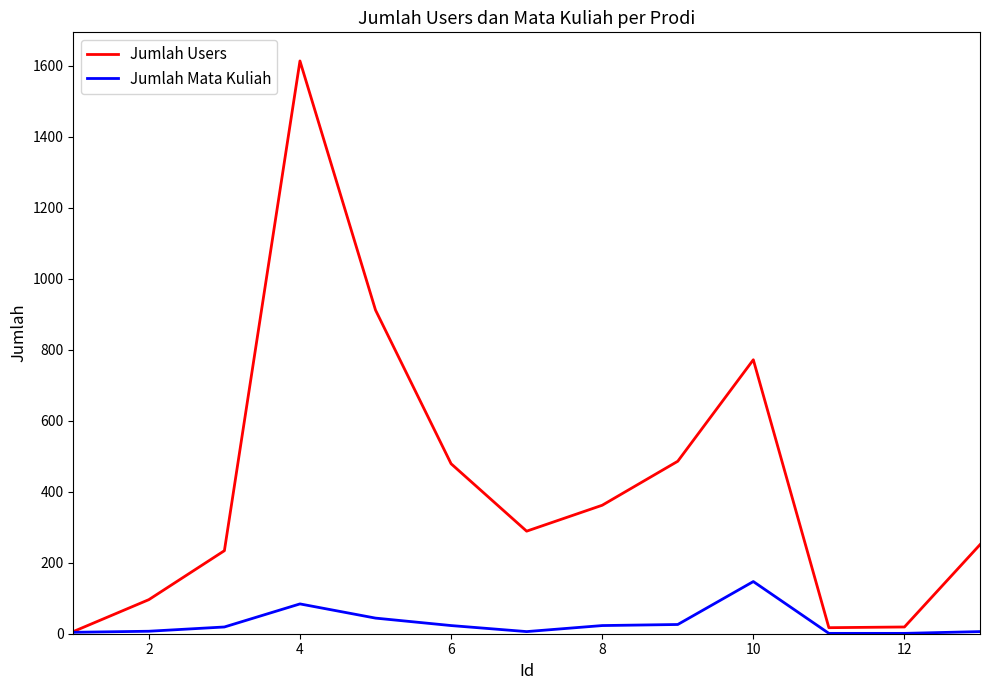

Which series has the widest spread of values?

Jumlah Users